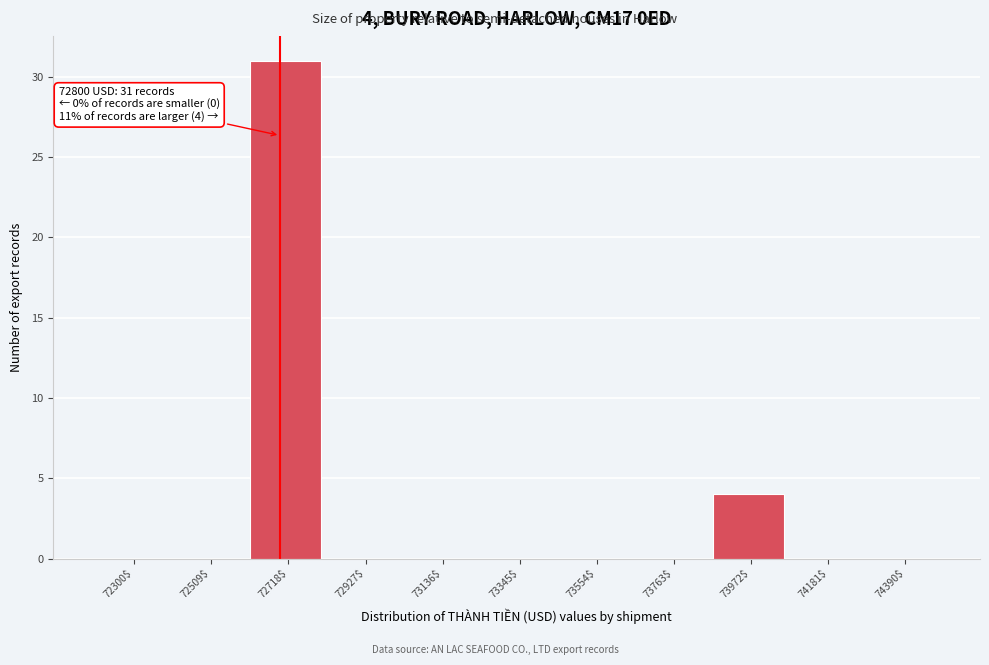

The value at 73763$ is -13. True or false?

False